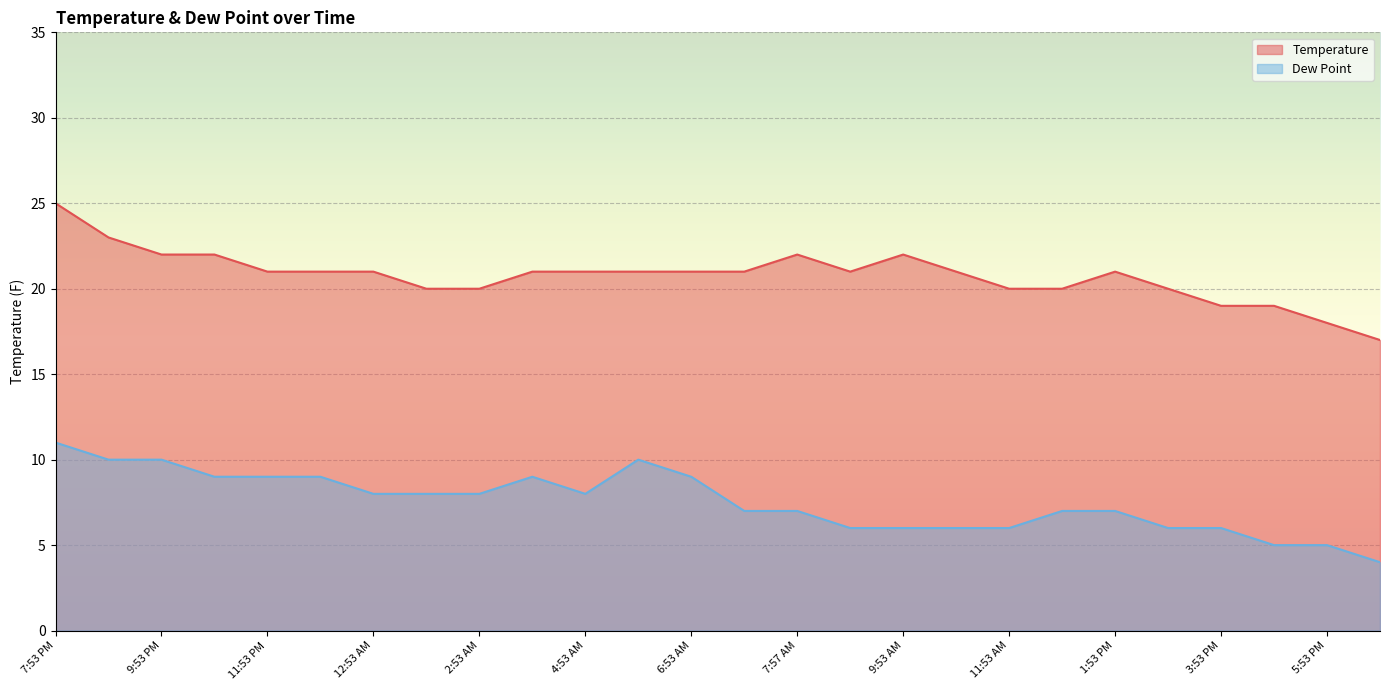

How many data points in Temperature are above 21?

6